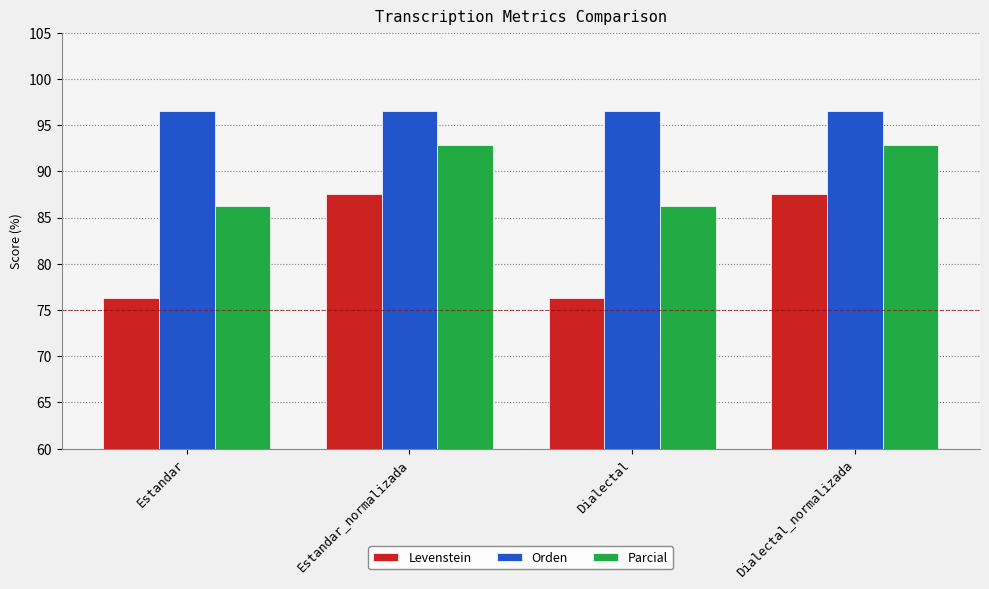

Reading right to left, list all the values displayed in this chart.

Levenstein: Dialectal_normalizada=87.5	Dialectal=76.3	Estandar_normalizada=87.5	Estandar=76.3
Orden: Dialectal_normalizada=96.6	Dialectal=96.6	Estandar_normalizada=96.6	Estandar=96.6
Parcial: Dialectal_normalizada=92.9	Dialectal=86.2	Estandar_normalizada=92.9	Estandar=86.2